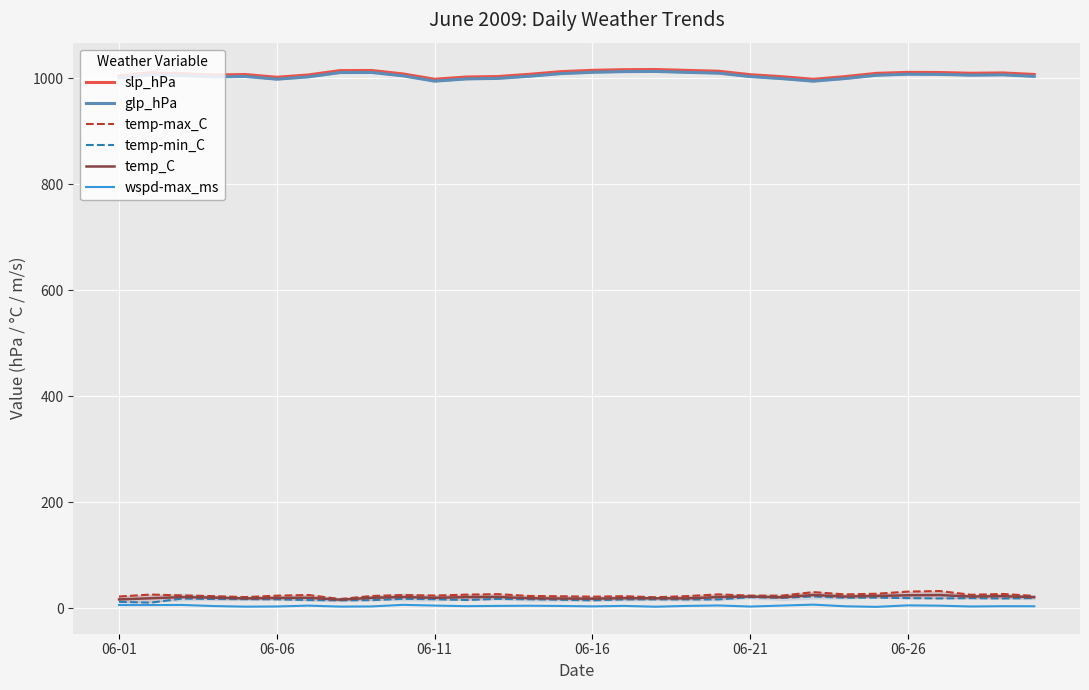

True or false: temp-min_C and glp_hPa intersect in this chart.

False